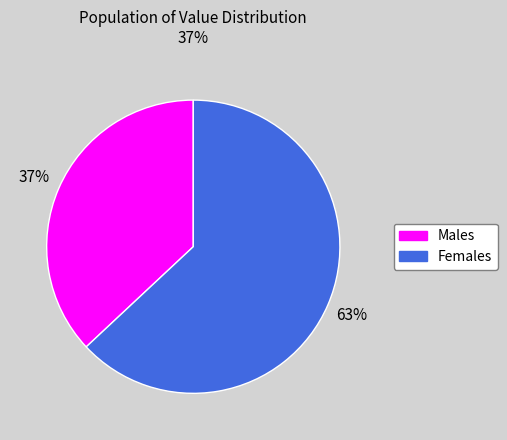

Is there a majority slice in this chart?

Yes